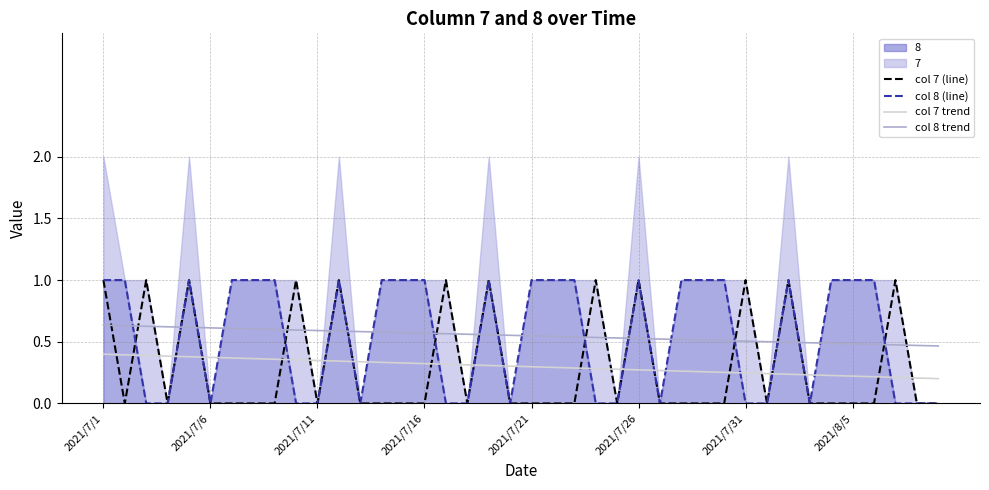

The col 7 (line) series shows 0.5 at 21. True or false?

False